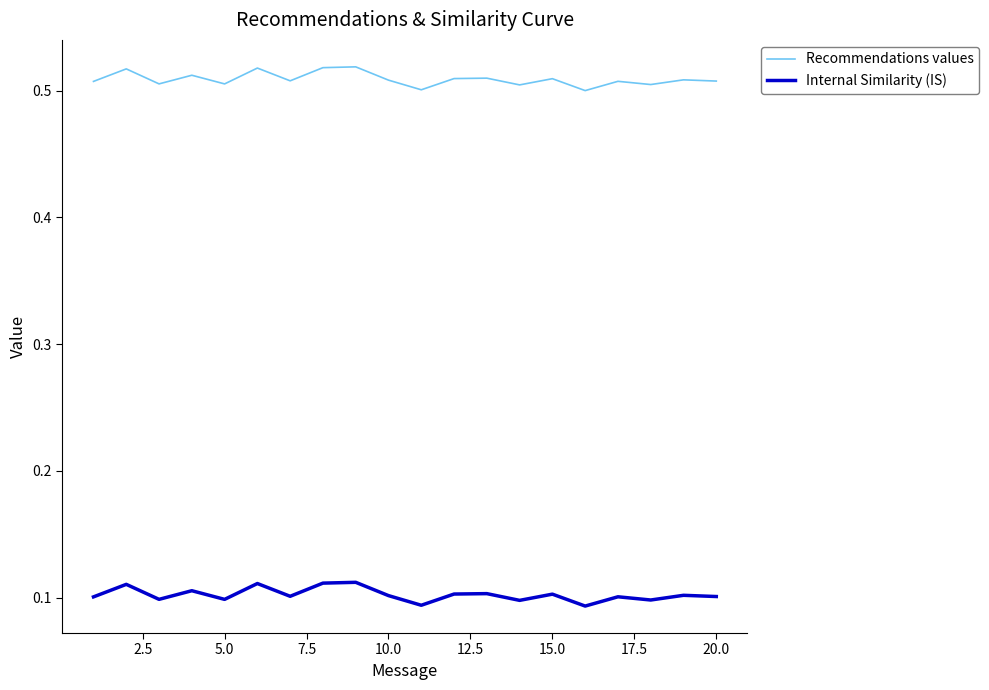

What are all the series names shown in the legend?

Recommendations values, Internal Similarity (IS)